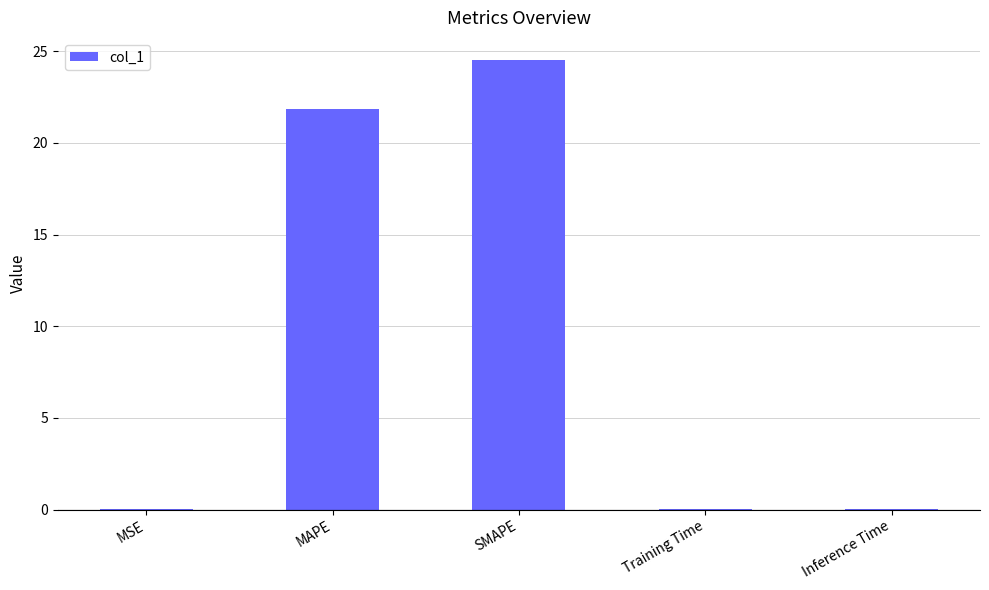

Between MAPE and MSE, which is larger?

MAPE